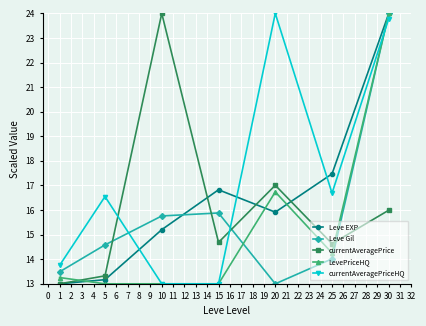

How many data points in currentAveragePriceHQ are above 16?

4